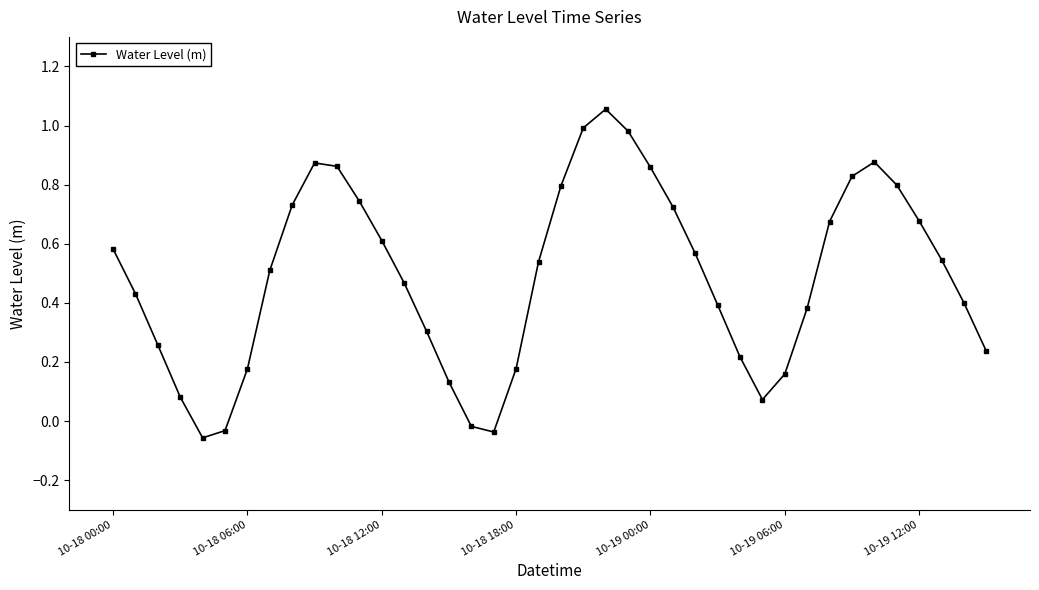

How many interior local valleys (lower than both neighbors) does the data have?

3